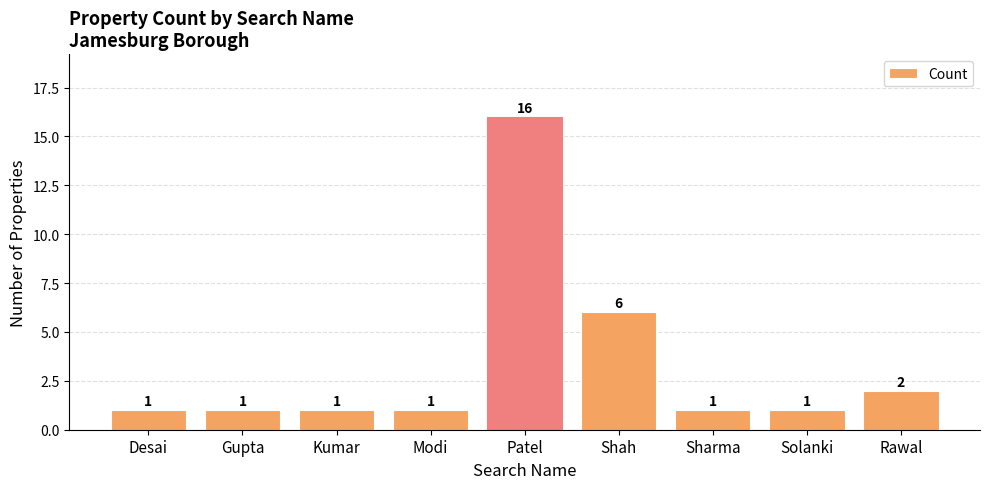

True or false: the data shows 2 at Desai.

False